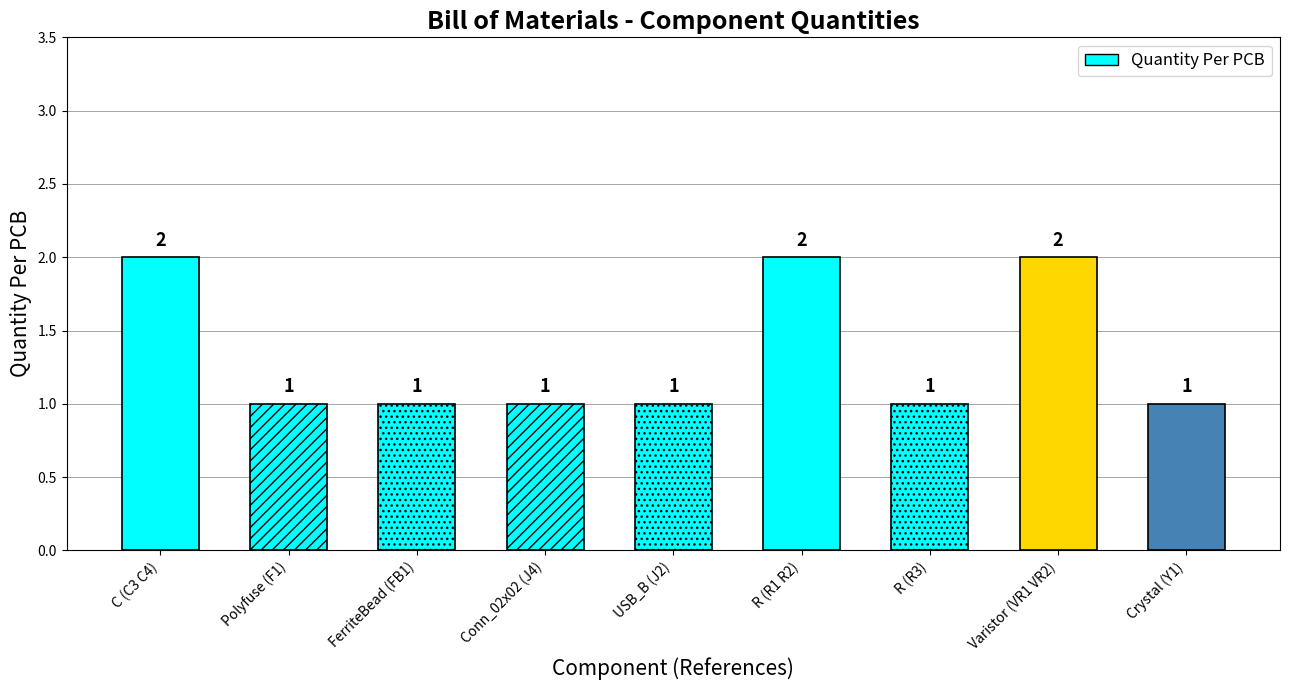

Reading left to right, what are all the values shown in this chart?

C (C3 C4)=2	Polyfuse (F1)=1	FerriteBead (FB1)=1	Conn_02x02 (J4)=1	USB_B (J2)=1	R (R1 R2)=2	R (R3)=1	Varistor (VR1 VR2)=2	Crystal (Y1)=1